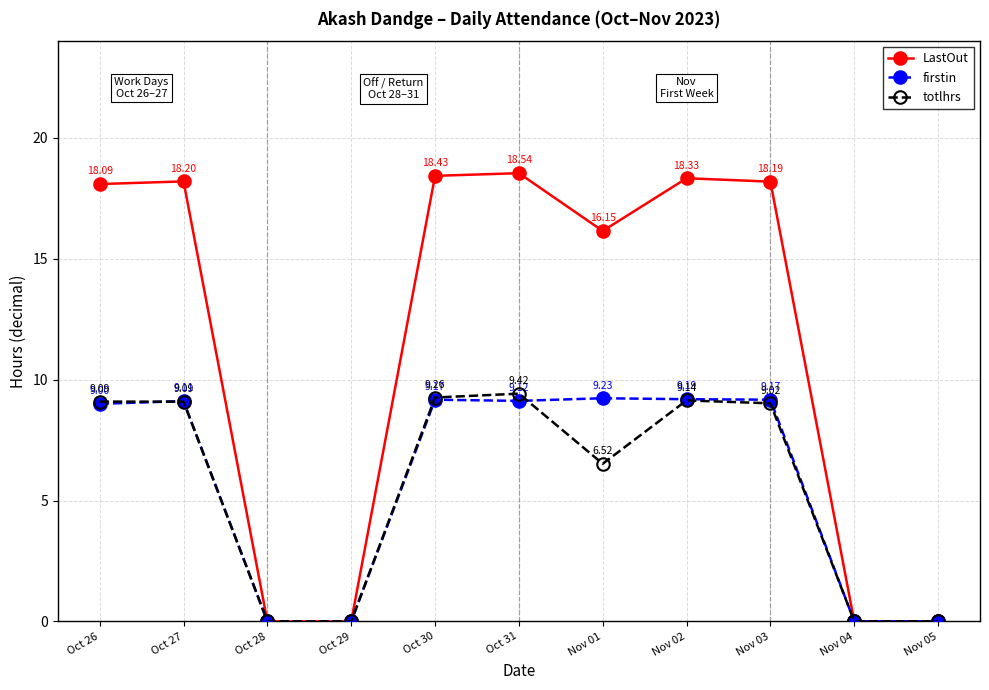

Which series changed the most between Oct 27 and Nov 03?

totlhrs